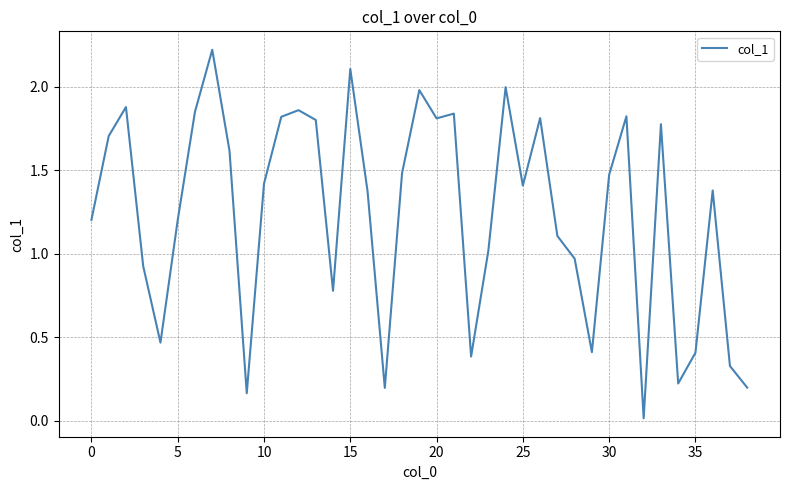

What is the maximum value shown in the chart?

2.2